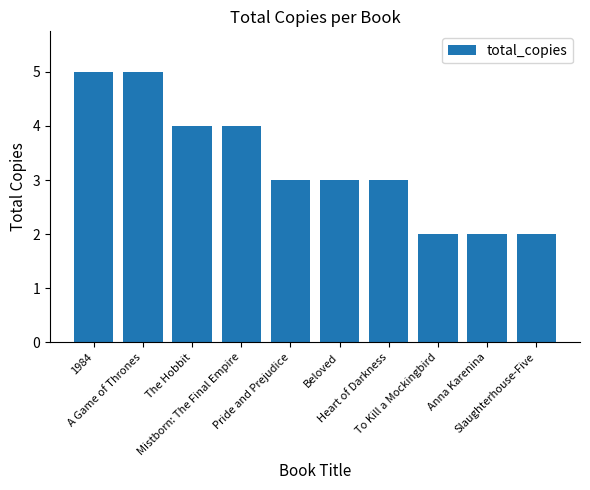

Is it true that the value at Pride and Prejudice is 5?

False